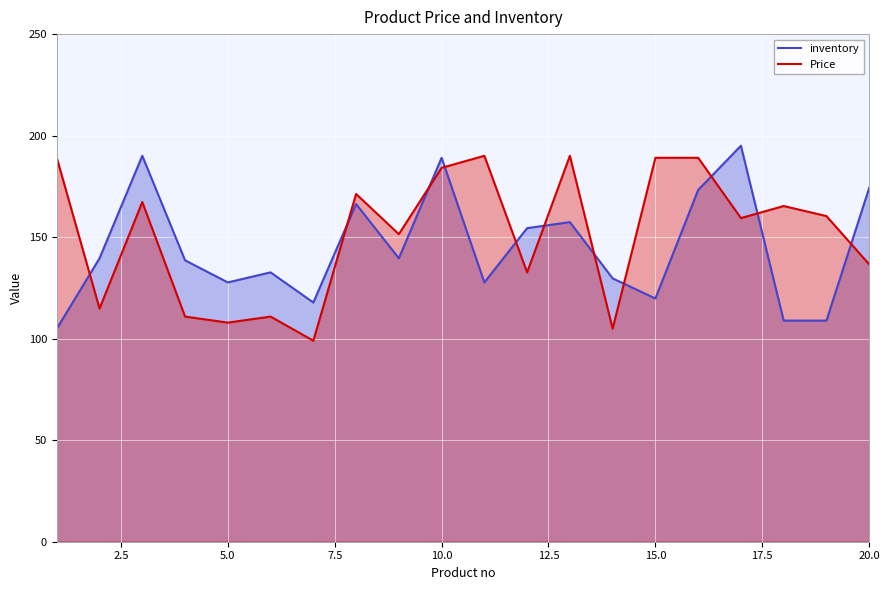

What is the maximum value for Price?

190.1